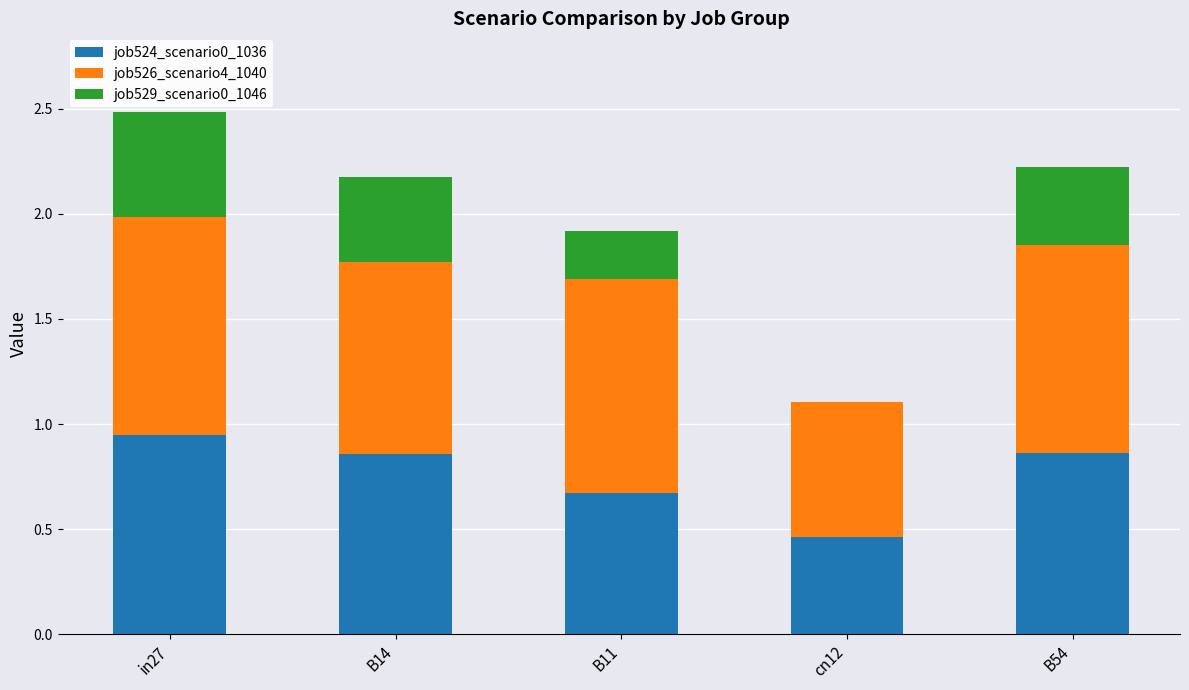

Are the bars grouped side by side (vs. stacked)?

No